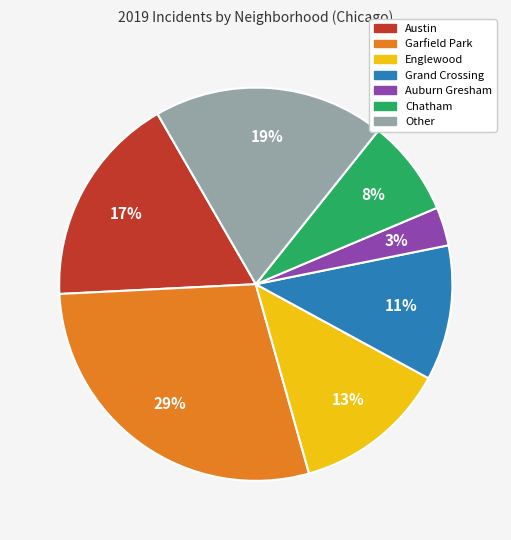

How many segments does this pie chart have?

7